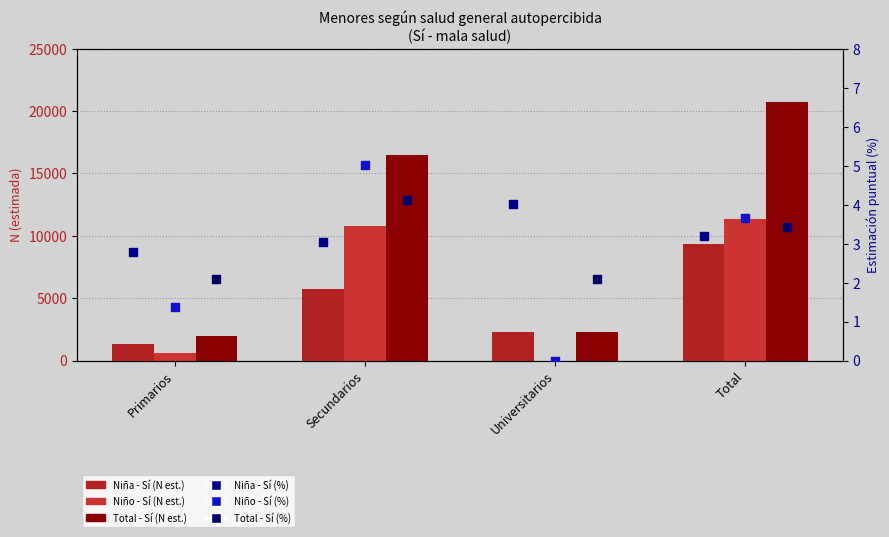

What are all the series names shown in the legend?

Niña - Sí N(est), Niño - Sí N(est), Total - Sí N(est), Niña - Sí %, Niño - Sí %, Total - Sí %